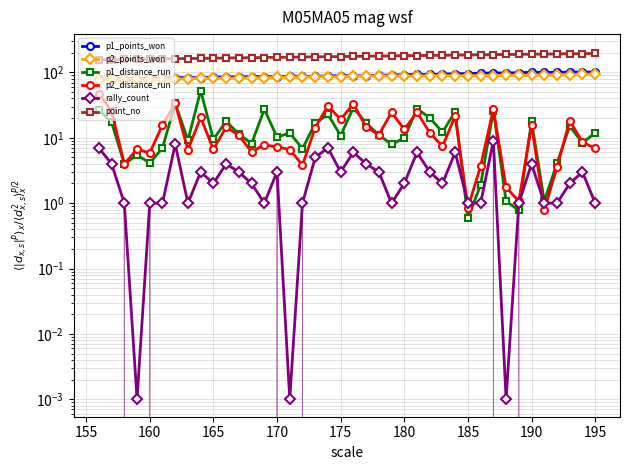

At how many categories does at least one series exceed 102?

40